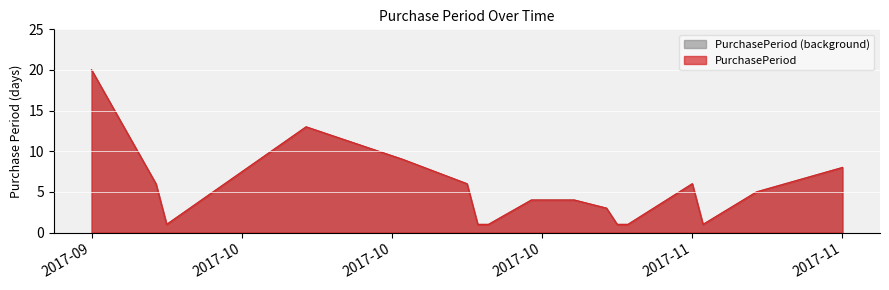

At which label does the data first exceed 4?

2017-09